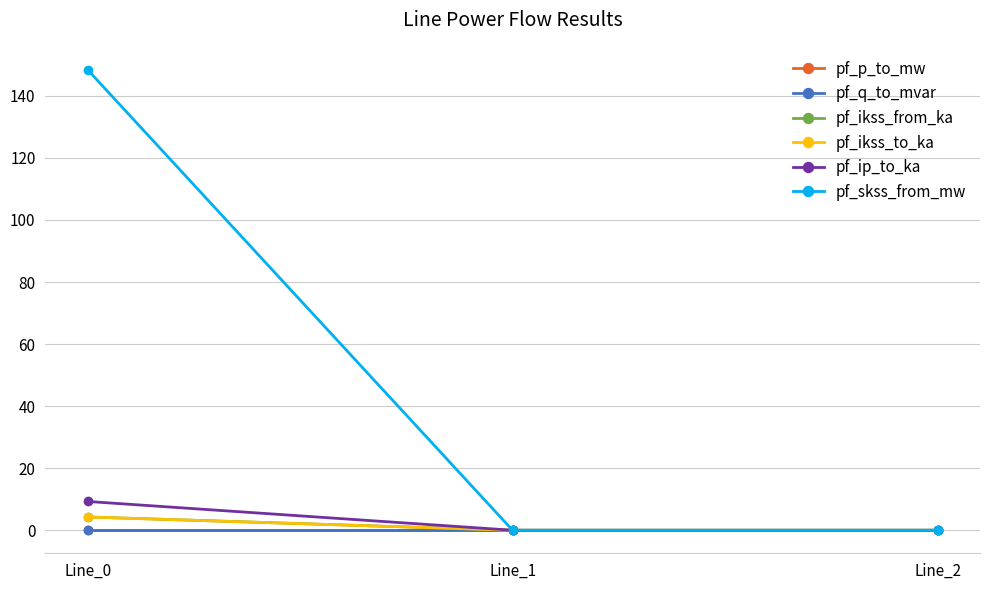

At which label is pf_ikss_to_ka closest to 2?

Line_1